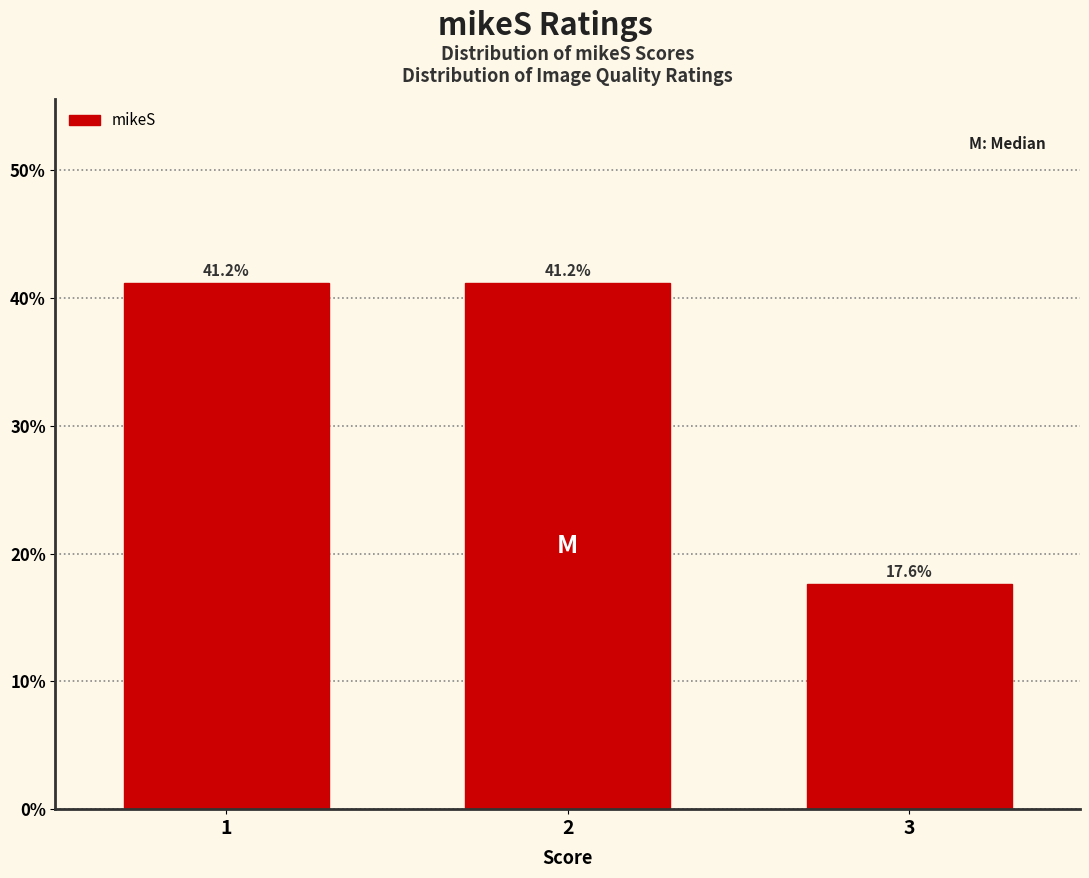

Reading left to right, transcribe all the data shown in this chart.

1=41.2	2=41.2	3=17.6